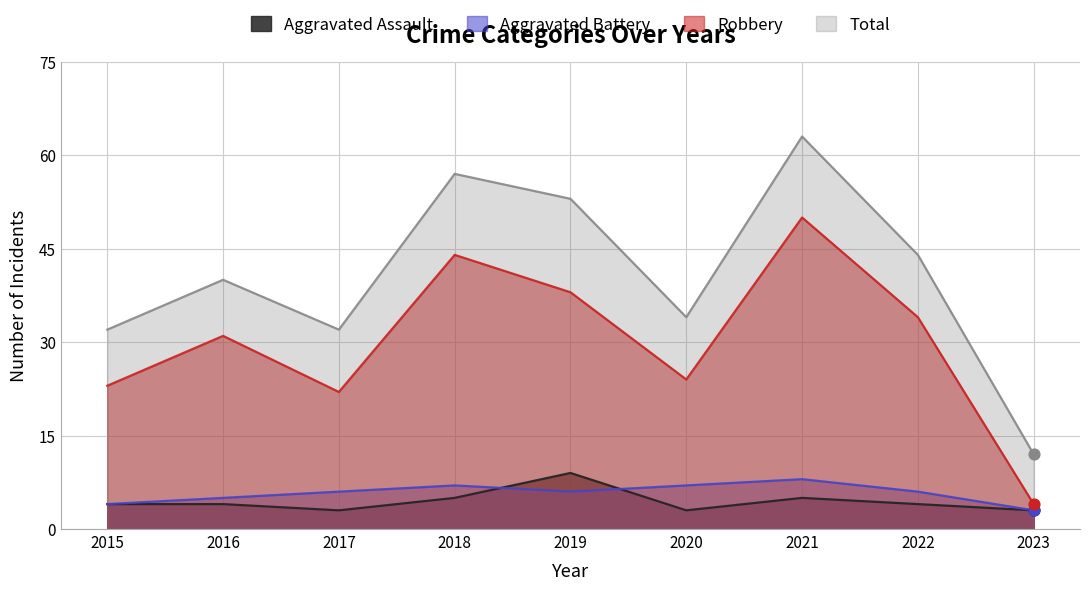

What are all the series names shown in the legend?

Aggravated Assault, Aggravated Battery, Robbery, Total